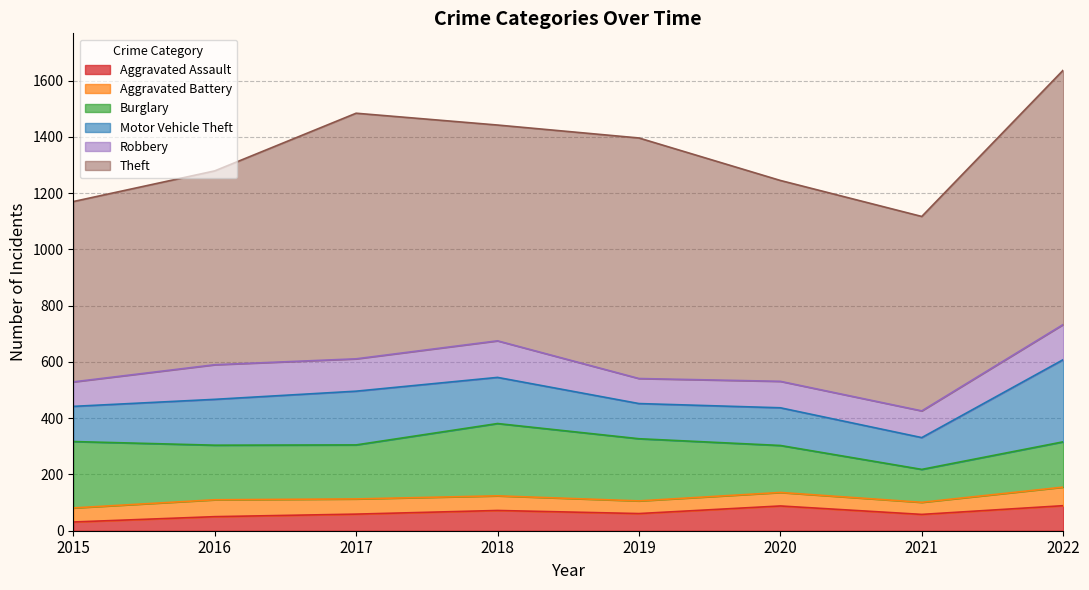

What is the difference between the Theft values at 2017 and 2019?

18